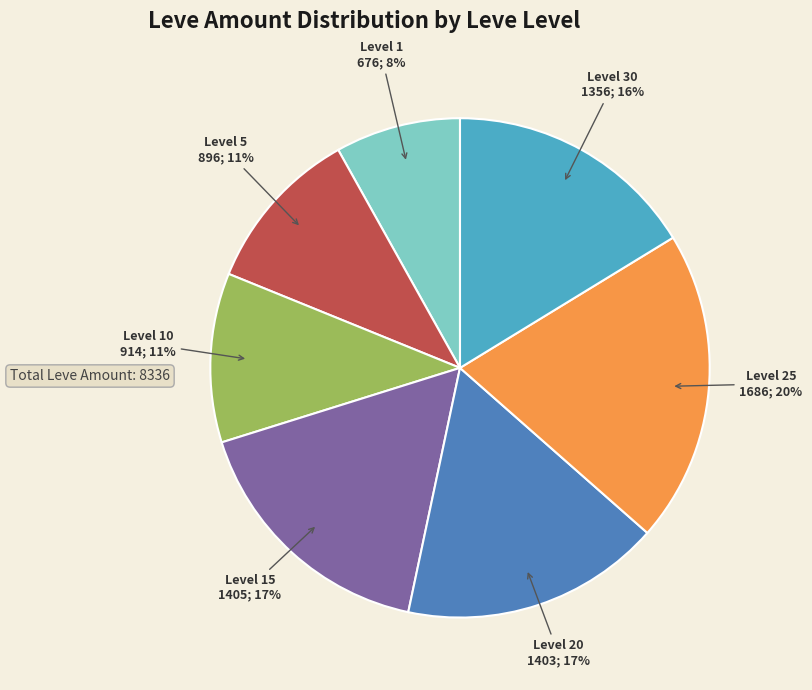

What is the largest slice in the pie chart?

Level 25